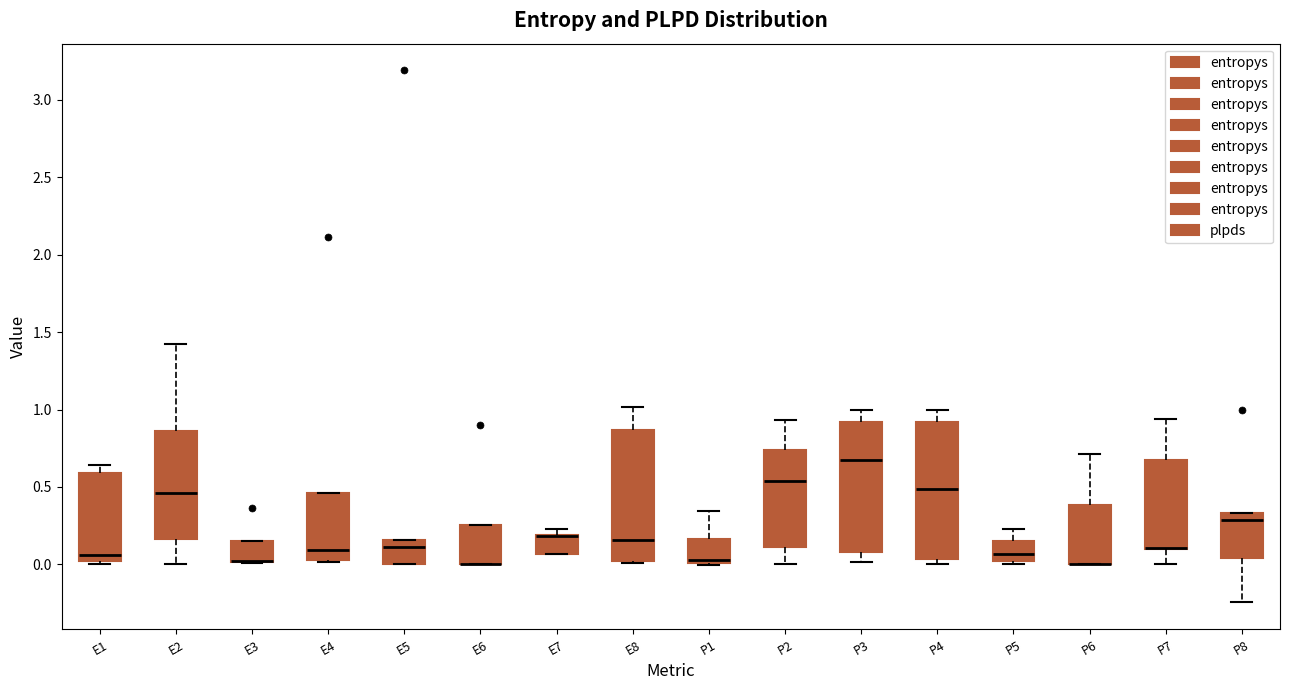

Reading left to right, read every box against the y-axis: the position of its median line, the range the box covers, and the ends of its whiskers. The values are not printed on the chart, so give them approximately, as read against the axis.

E1: median 0.05, box 0.00 to 0.60, whiskers 0.00 (just below the box's lower edge) to 0.65
E2: median 0.45, box 0.15 to 0.85, whiskers 0.00 to 1.40
E3: median 0.00 (drawn on the box's lower edge), box 0.00 to 0.15, whiskers 0.00 to 0.15
E4: median 0.10, box 0.05 to 0.45, whiskers 0.00 to 0.45
E5: median 0.10, box 0.00 to 0.15, whiskers 0.00 to 0.15
E6: median 0.00 (drawn on the box's lower edge), box 0.00 to 0.25, whiskers 0.00 to 0.25
E7: median 0.20 (drawn on the box's upper edge), box 0.05 to 0.20, whiskers 0.05 to 0.25
E8: median 0.15, box 0.00 to 0.85, whiskers 0.00 to 1.00
P1: median 0.05, box 0.00 to 0.15, whiskers 0.00 to 0.35
P2: median 0.55, box 0.10 to 0.75, whiskers 0.00 to 0.95
P3: median 0.65, box 0.10 to 0.90, whiskers 0.00 to 1.00
P4: median 0.50, box 0.05 to 0.90, whiskers 0.00 to 1.00
P5: median 0.05, box 0.00 to 0.15, whiskers 0.00 (just below the box's lower edge) to 0.25
P6: median 0.00 (drawn on the box's lower edge), box 0.00 to 0.40, whiskers 0.00 to 0.70
P7: median 0.10 (drawn on the box's lower edge), box 0.10 to 0.65, whiskers 0.00 to 0.95
P8: median 0.30, box 0.05 to 0.35, whiskers -0.25 to 0.35